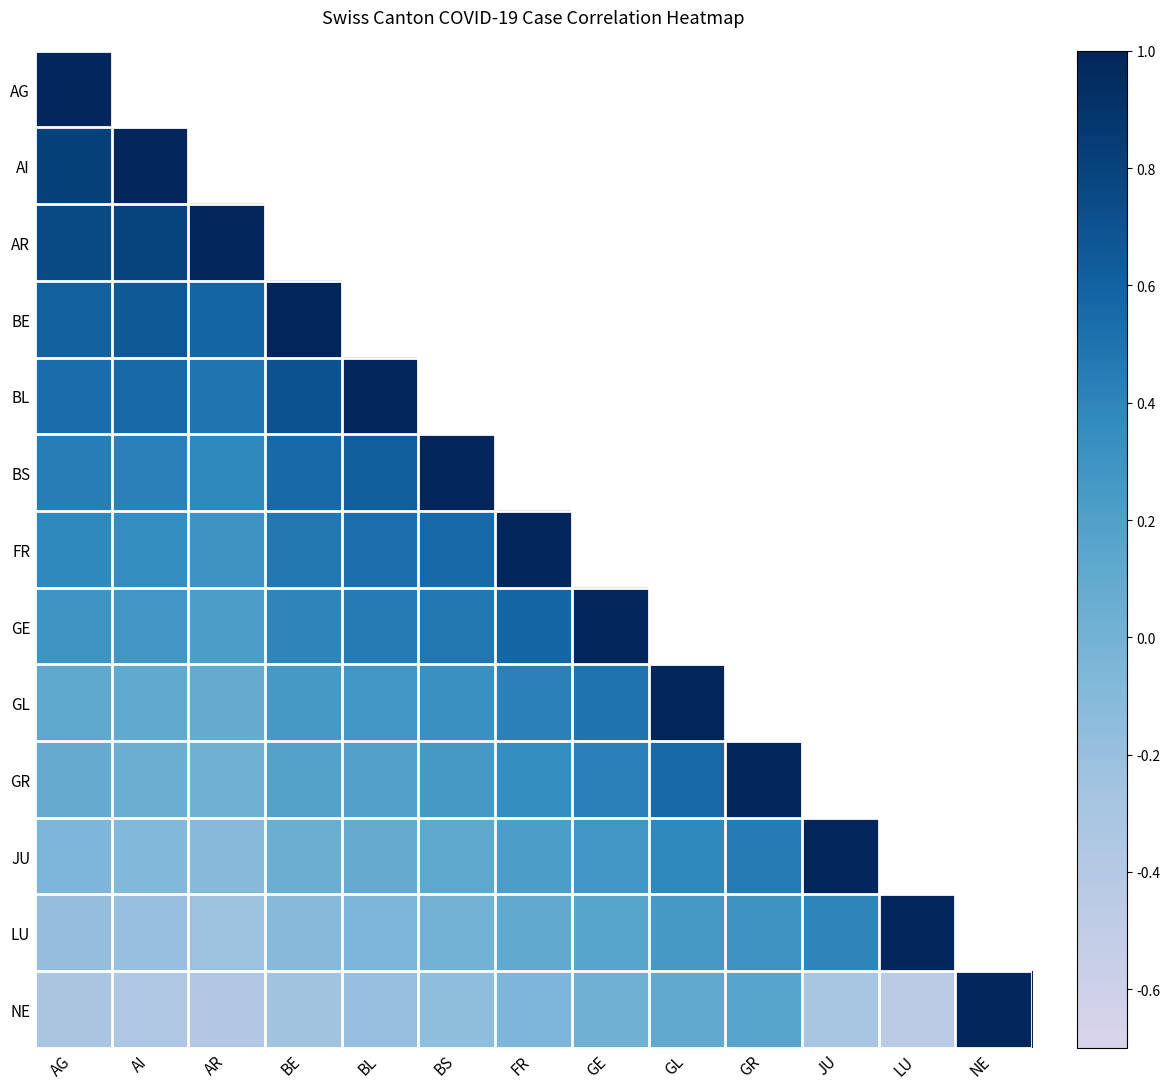

Where is NE nearest to the value 0?

GE